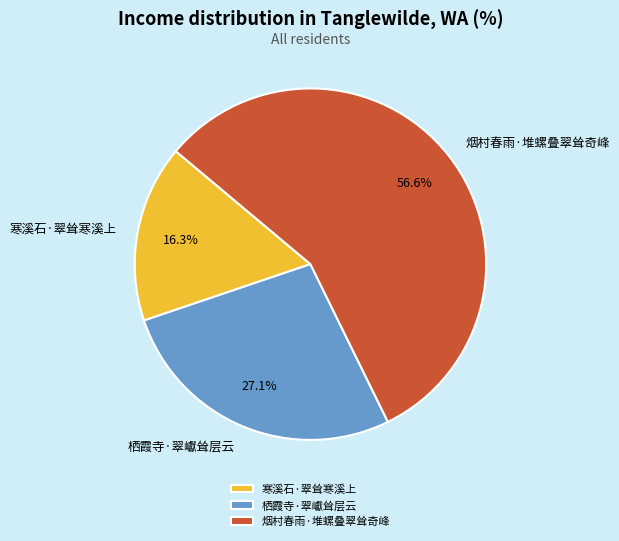

Is it true that 烟村春雨·堆螺叠翠耸奇峰 is 57% of the pie?

True